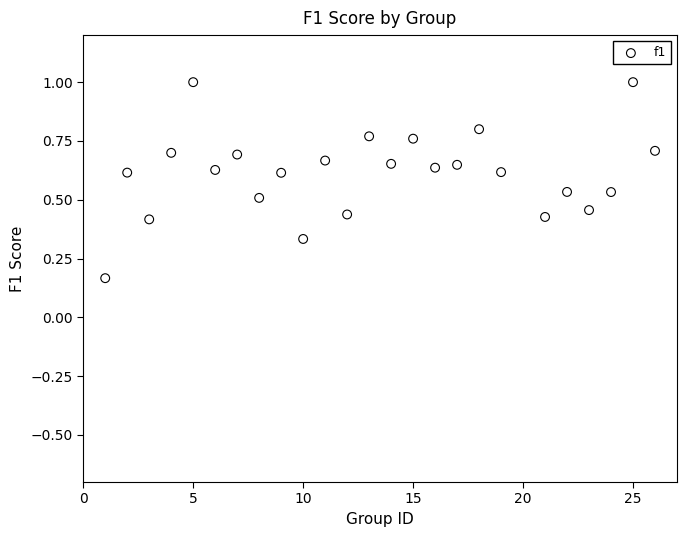

What is the range of X values (max minus min)?

25.0